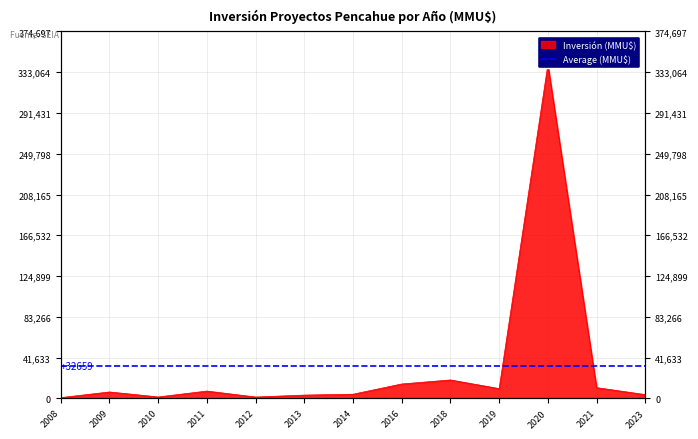

What is the ratio of the value at 2008 to the value at 2021?

0.1